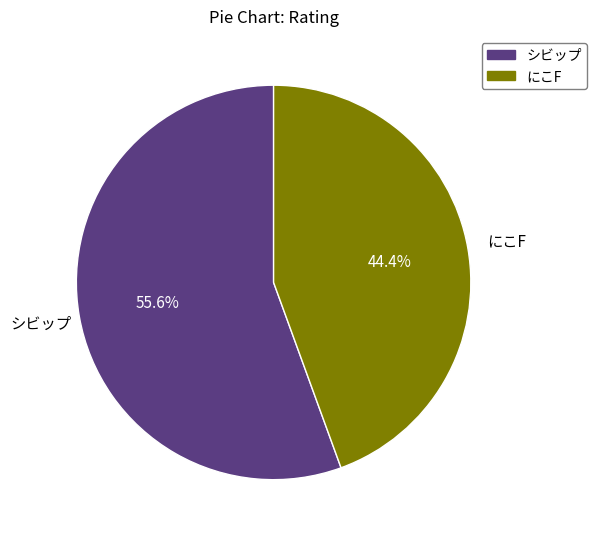

To the nearest percent, what is the difference between the にこF and シビップ slice percentages?

11%